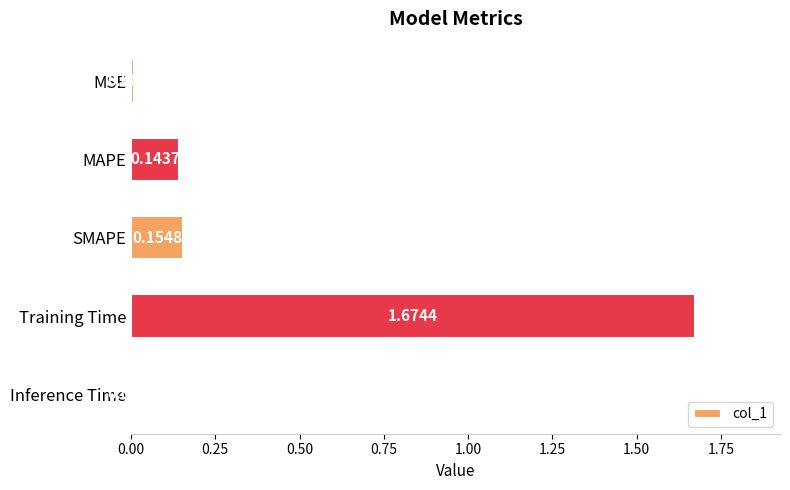

Which label corresponds to the smallest value in the chart?

Inference Time